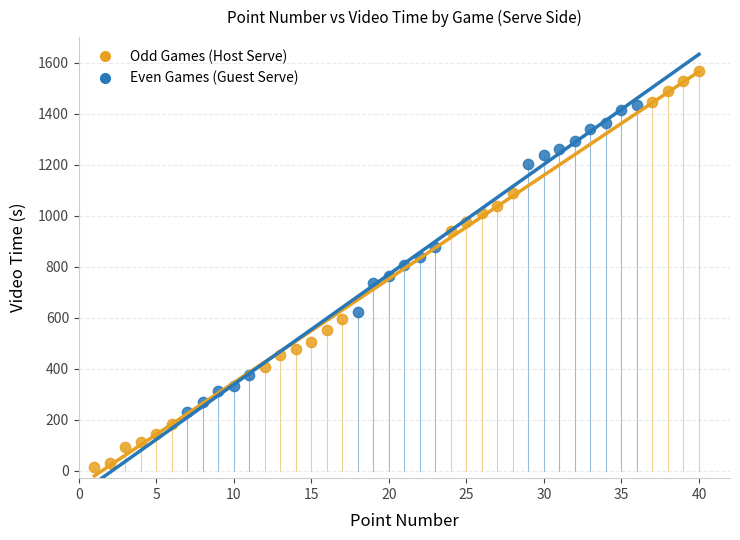

Which series has the widest spread of Y values?

Odd Games (Host Serve)